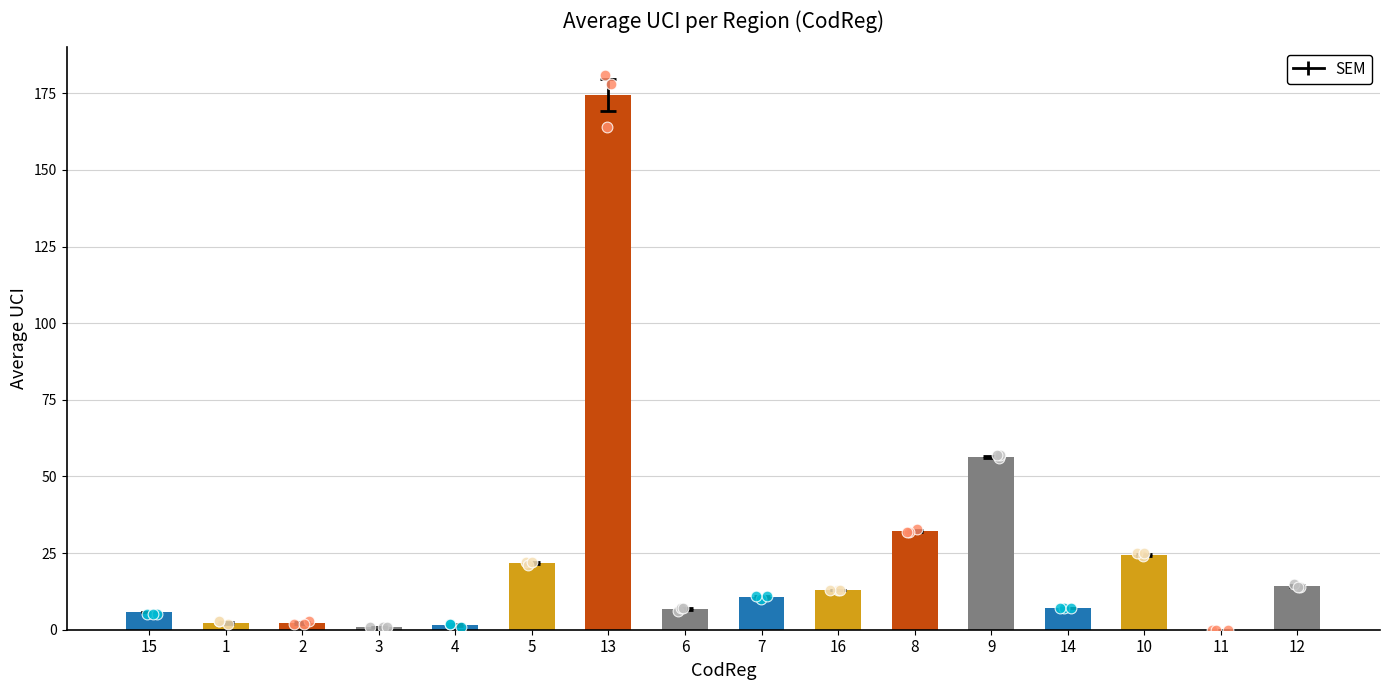

Which has a higher value, 8 or 6?

8